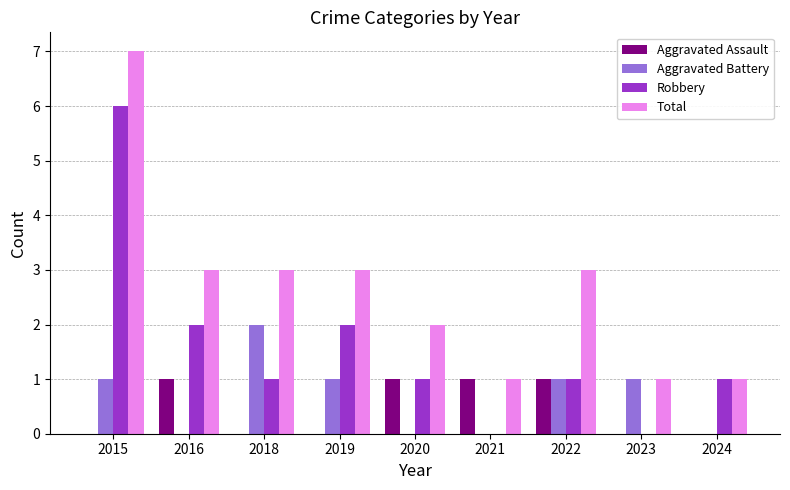

What is the difference between the Aggravated Assault values at 2018 and 2020?

1